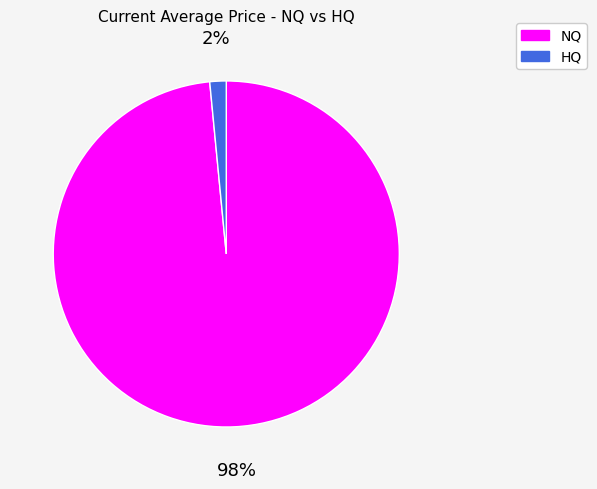

True or false: NQ accounts for 89% of the total.

False